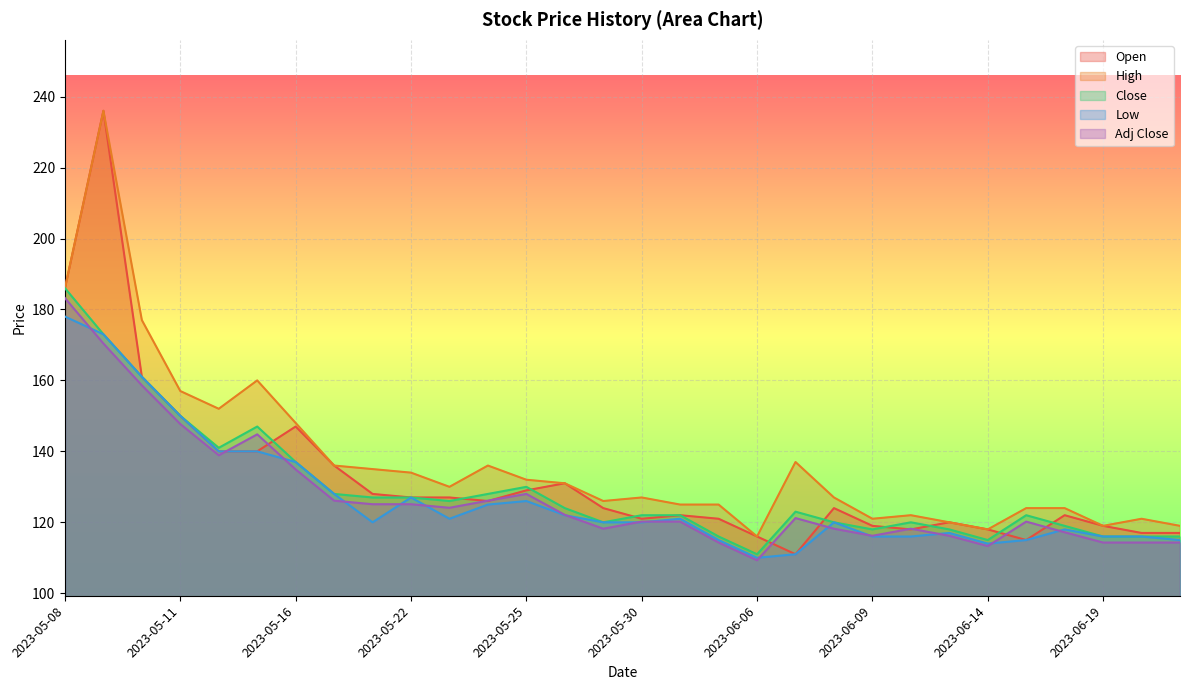

What are all the series names shown in the legend?

Open, High, Close, Low, Adj Close